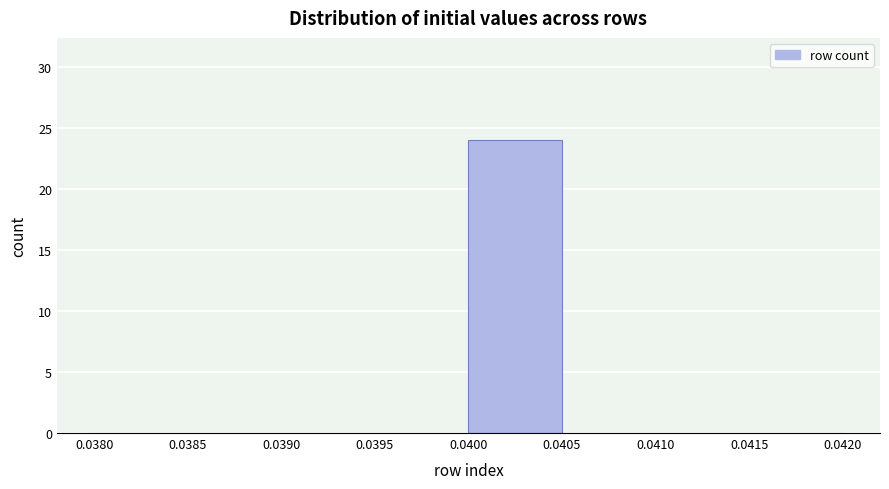

How tall is the bar that spans 0.0400 to 0.0405 on the x-axis? The values are not printed on the chart, so give them approximately, as read against the axis.

24